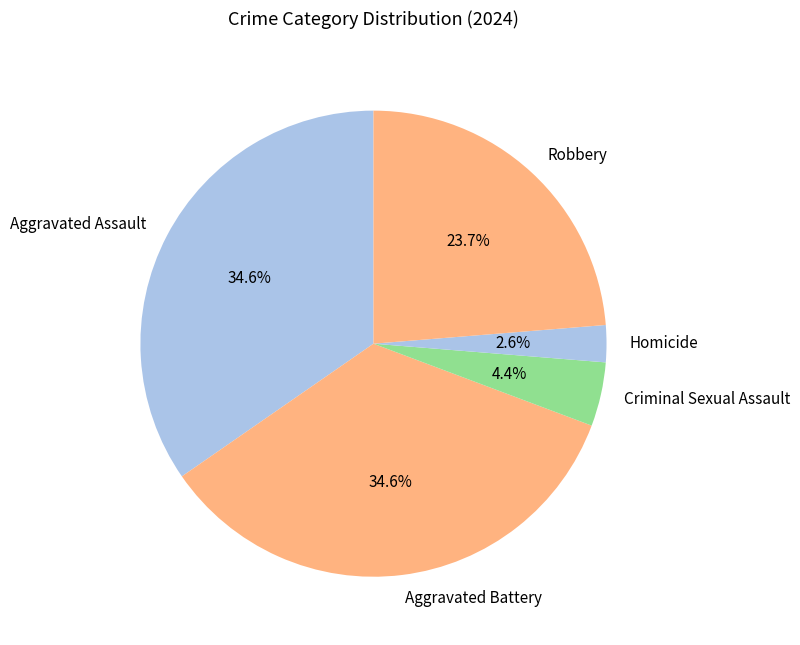

Is it true that Aggravated Battery is 35% of the pie?

True